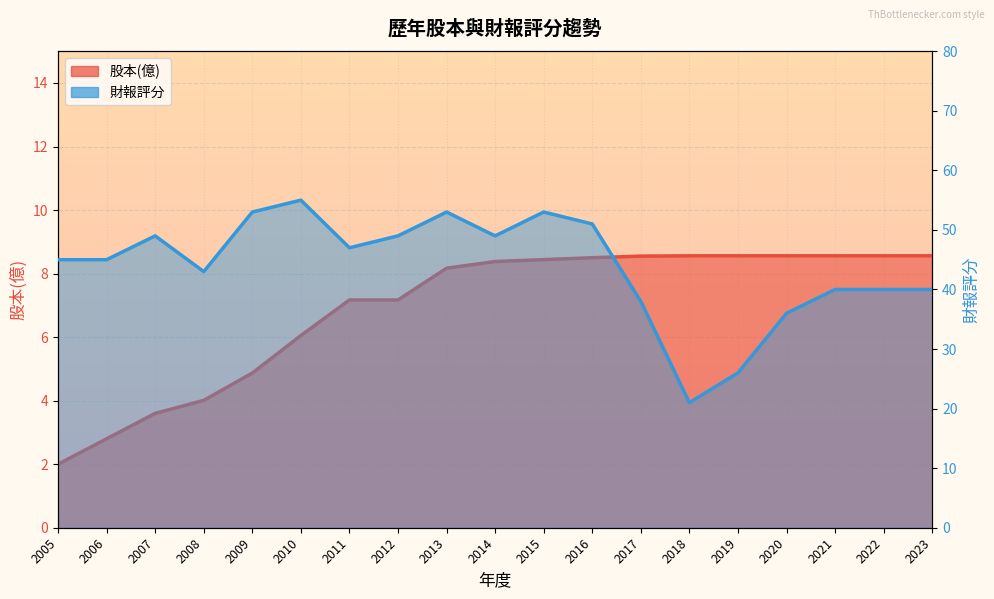

Reading right to left, transcribe all the data shown in this chart.

股本(億): 2023=8.6	2022=8.6	2021=8.6	2020=8.6	2019=8.6	2018=8.6	2017=8.6	2016=8.5	2015=8.4	2014=8.4	2013=8.2	2012=7.2	2011=7.2	2010=6.0	2009=4.9	2008=4.0	2007=3.6	2006=2.8	2005=2.0
財報評分: 2023=40.0	2022=40.0	2021=40.0	2020=36.0	2019=26.0	2018=21.0	2017=38.0	2016=51.0	2015=53.0	2014=49.0	2013=53.0	2012=49.0	2011=47.0	2010=55.0	2009=53.0	2008=43.0	2007=49.0	2006=45.0	2005=45.0